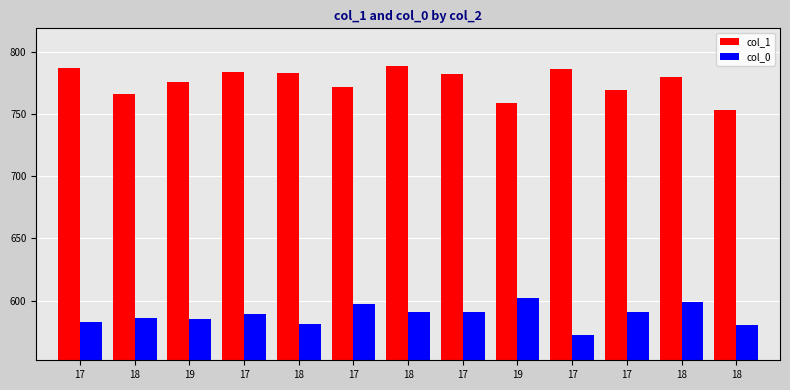

Between 17 and 17, which series saw the biggest shift?

col_0